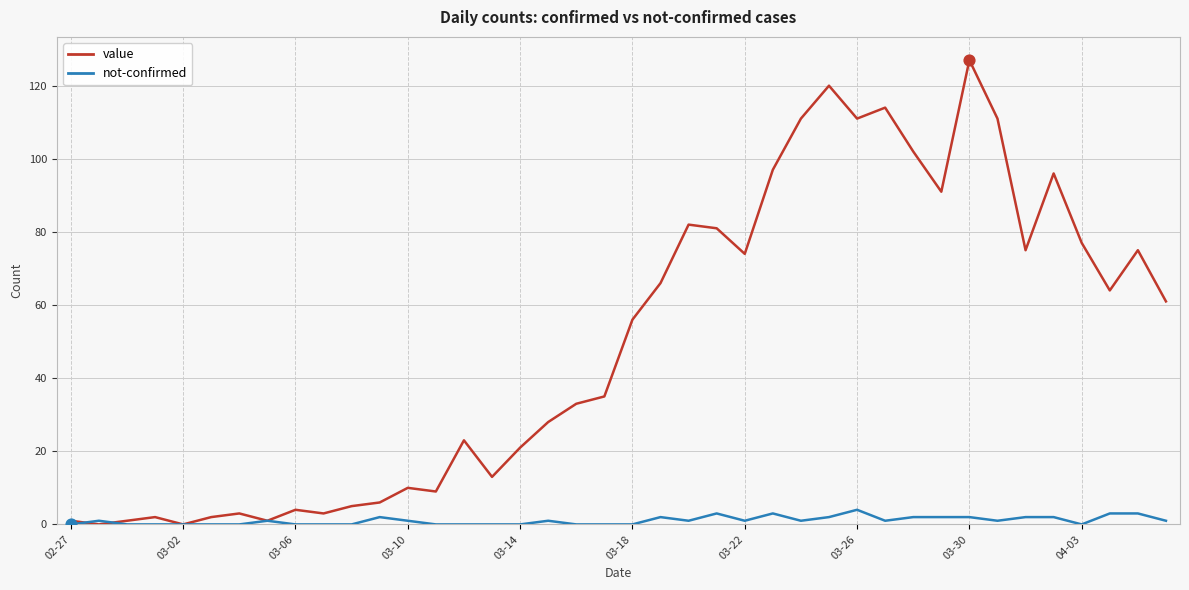

Which series has the widest spread of values?

value